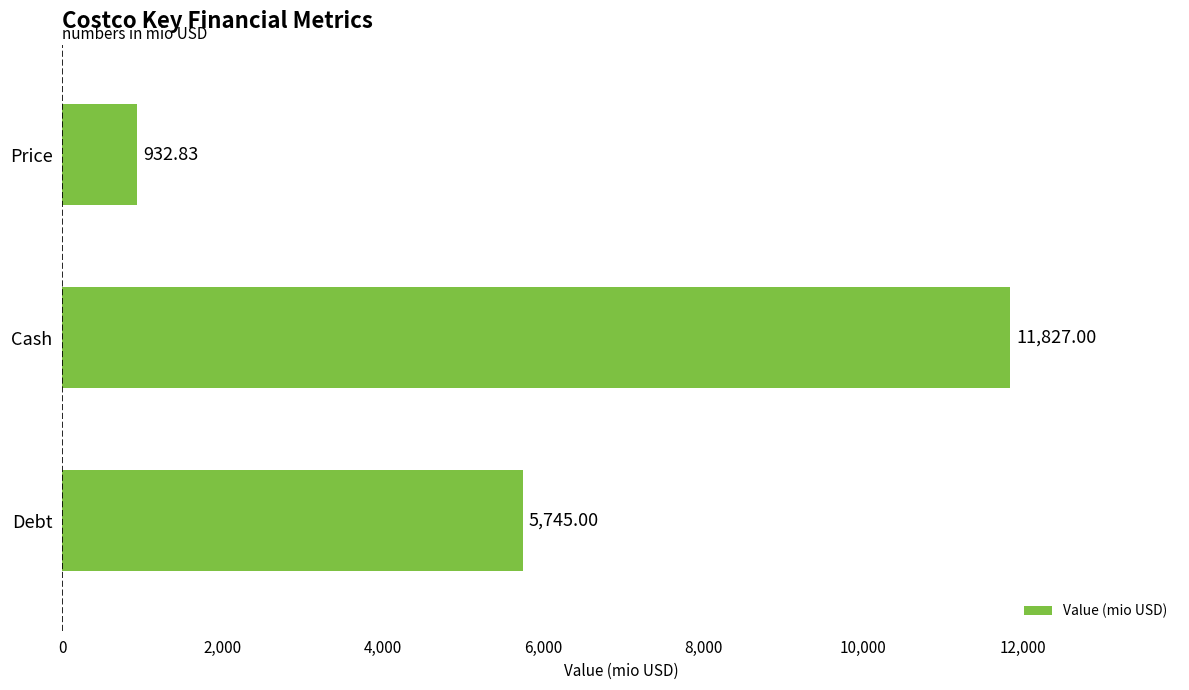

Approximately how many times larger is the value at Debt compared to Cash?

0.5